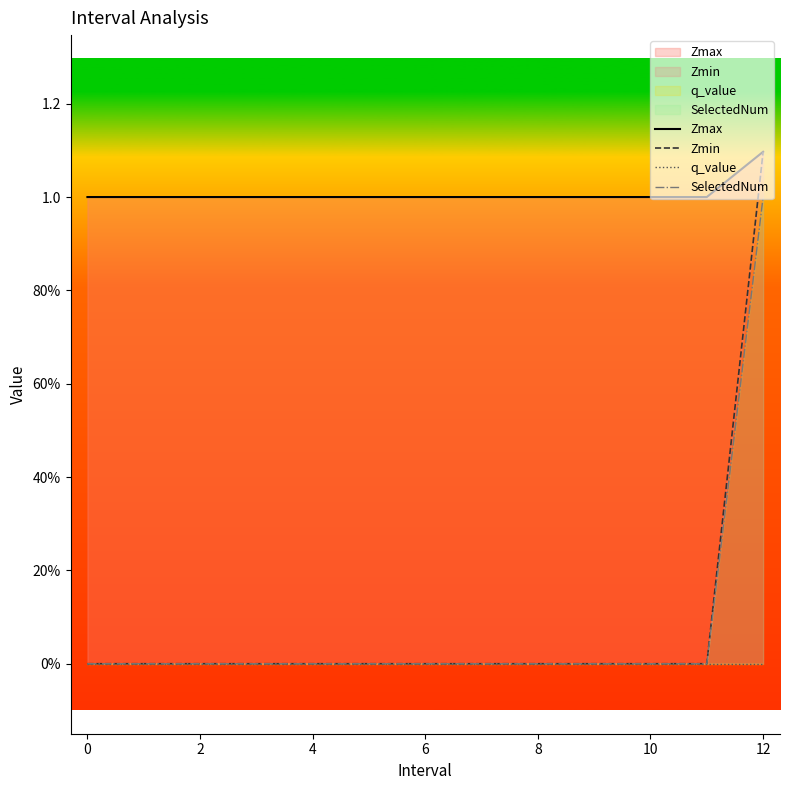

List the series in order of their peak value, lowest first.

q_value, SelectedNum, Zmax, Zmin